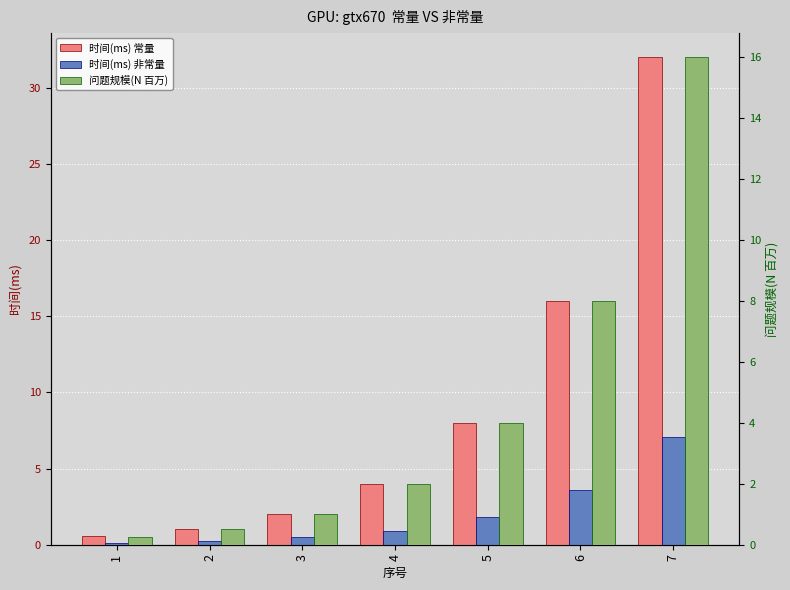

Rank the series by their average value, from lowest to highest.

时间(ms) 非常量, 问题规模(N 百万), 时间(ms) 常量